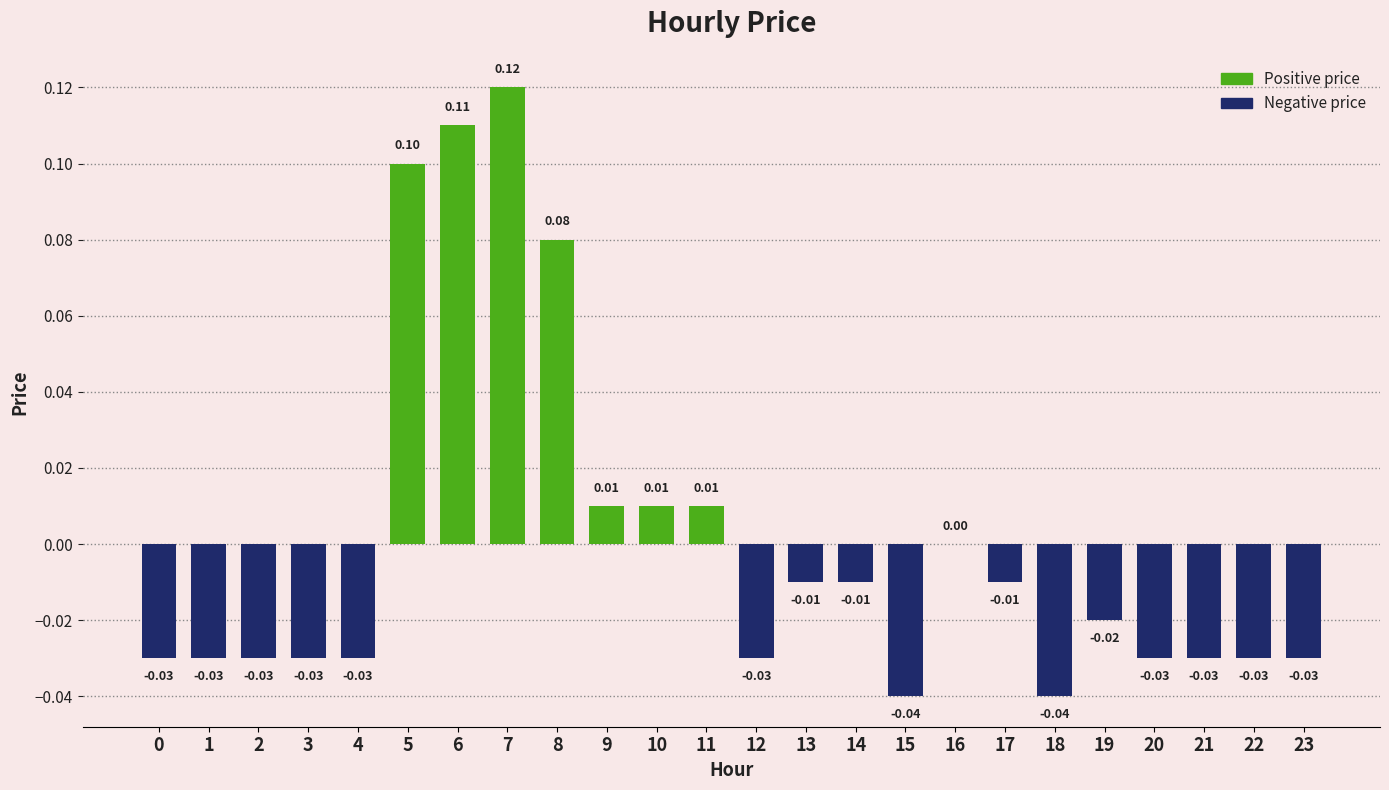

Which has a higher value, 5 or 16?

5